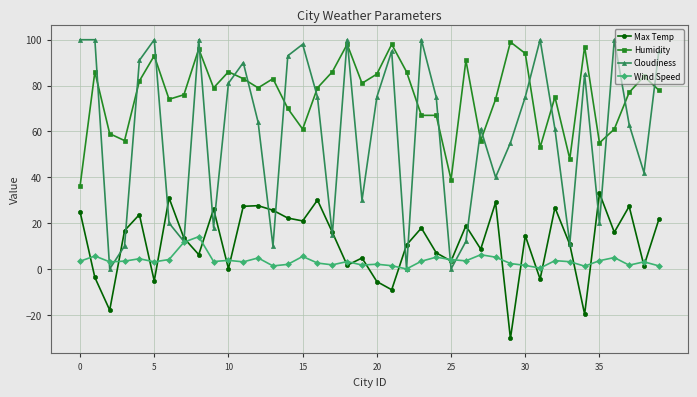

What is the minimum value shown in the chart?

-30.3